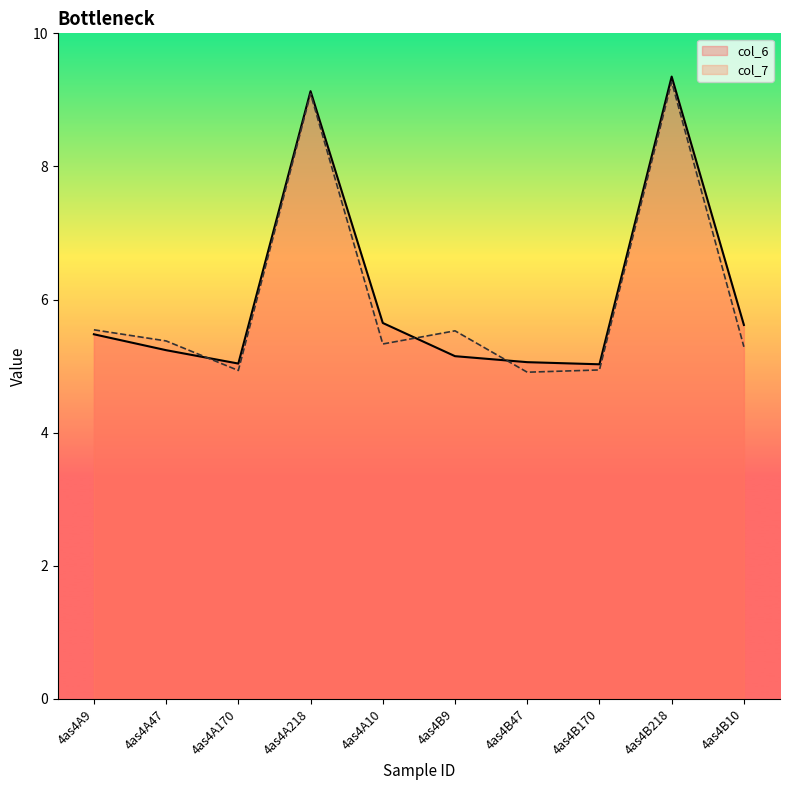

The col_7 series shows 2.5 at 4as4A9. True or false?

False